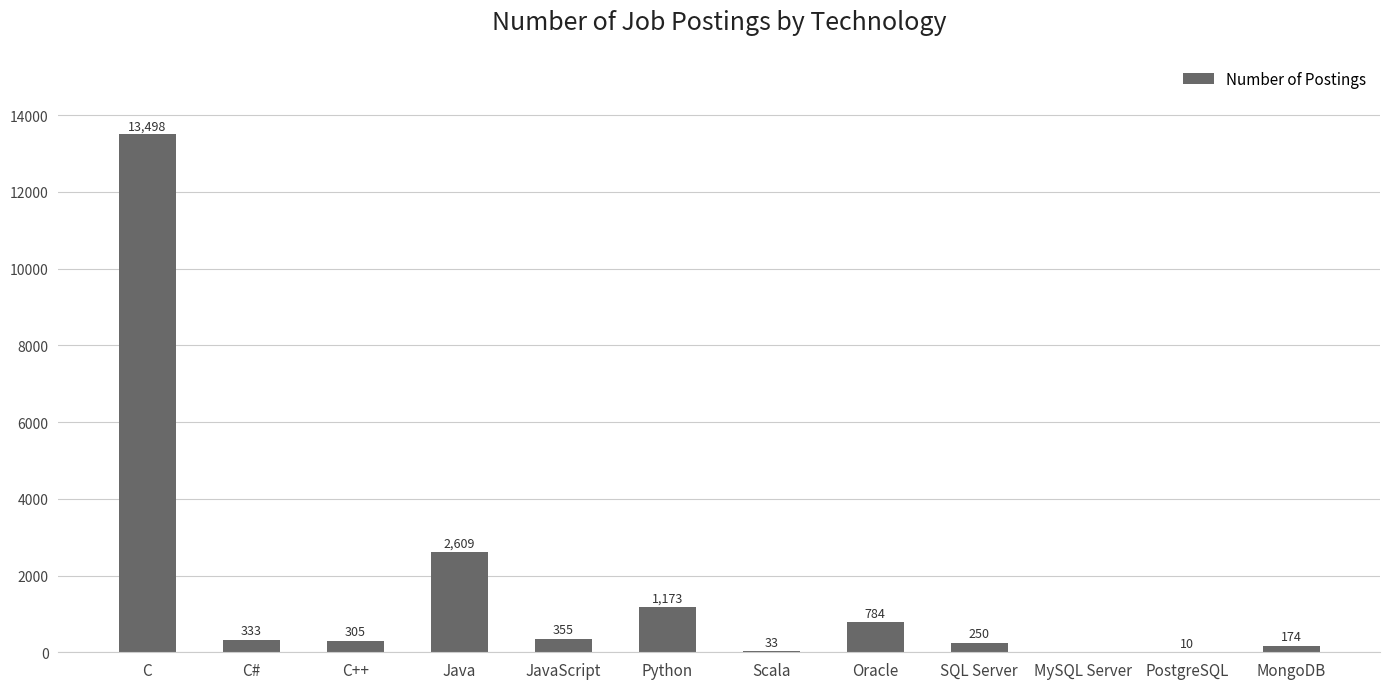

At which label does the data first exceed 333?

C